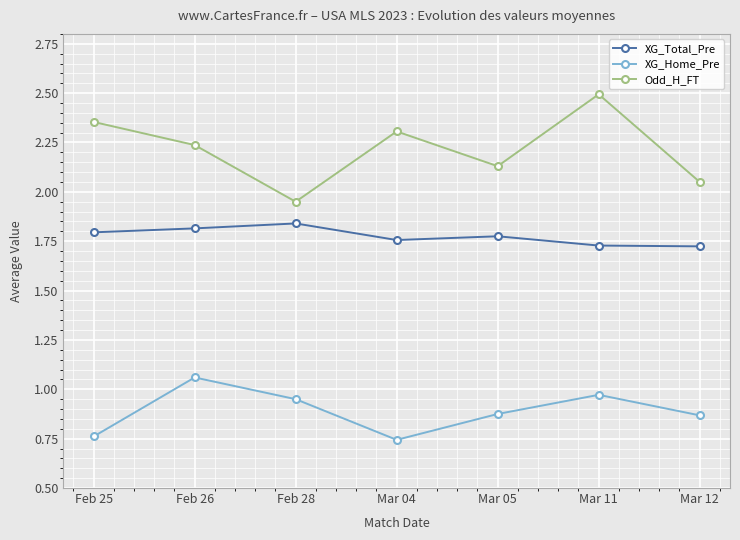

At how many categories does at least one series exceed 0?

7